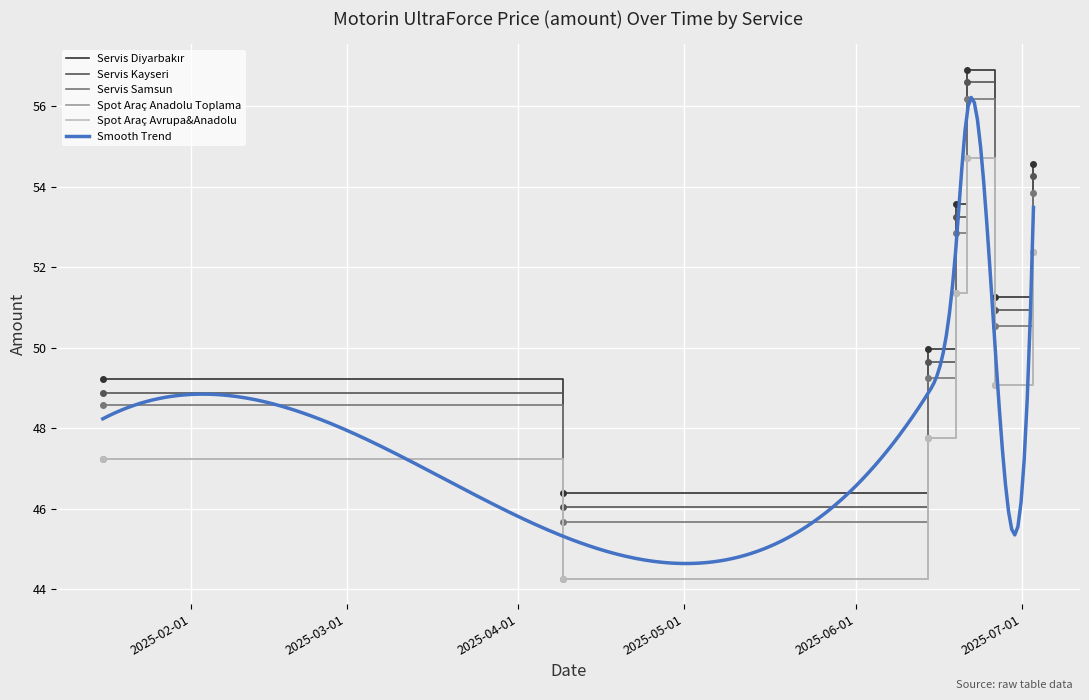

Rank the categories by Spot Araç Avrupa&Anadolu value from highest to lowest.

2025-06-21, 2025-07-03, 2025-06-19, 2025-06-26, 2025-06-14, 2025-01-16, 2025-04-09